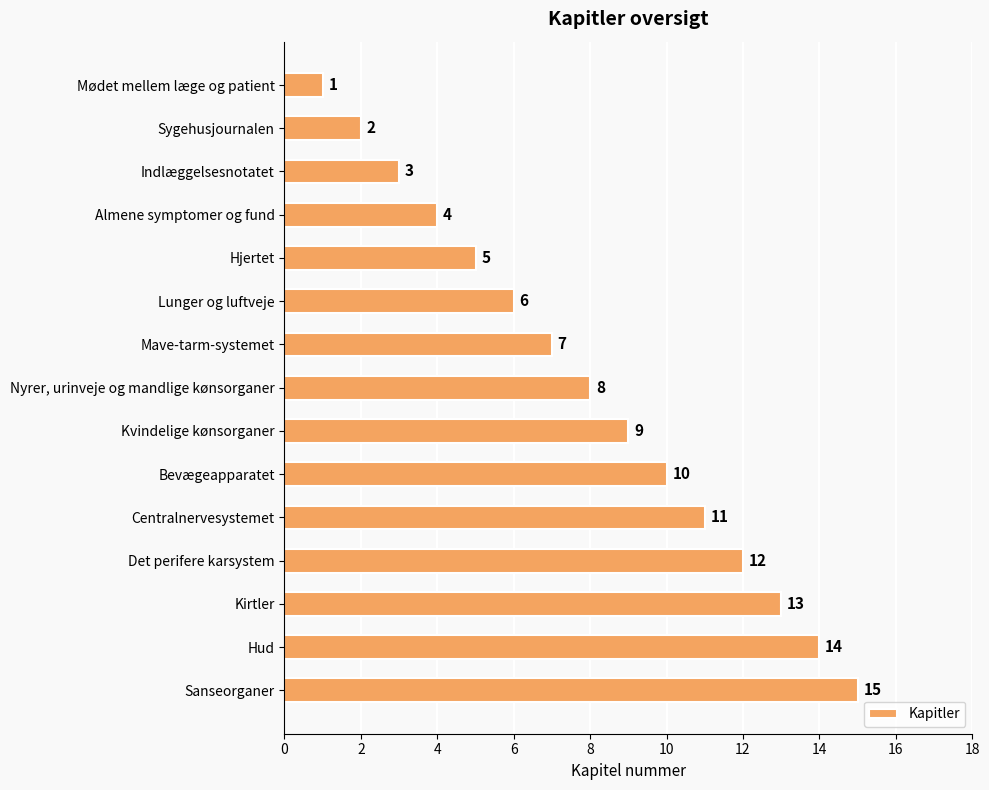

Where is the data nearest to the value 8?

Nyrer, urinveje og mandlige kønsorganer